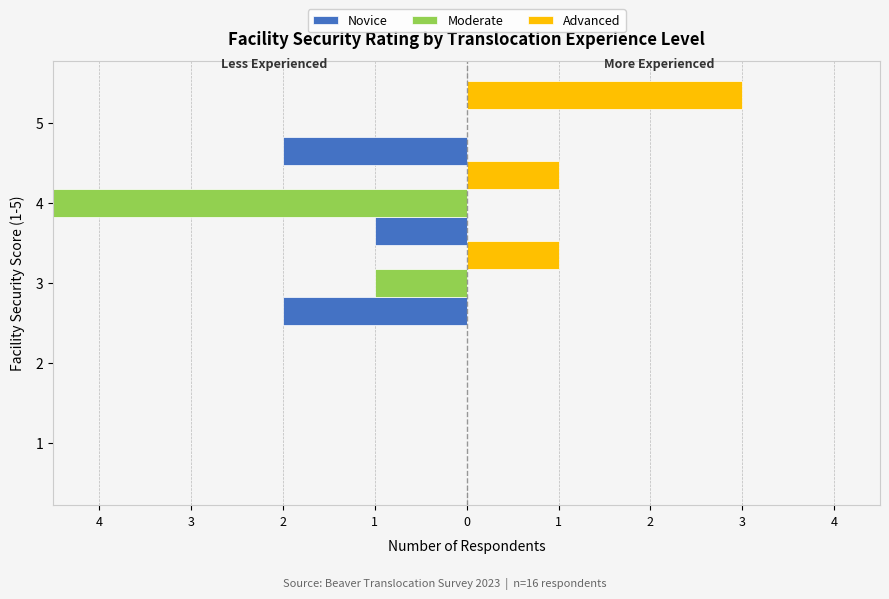

Is it true that Advanced equals 1 at 3?

False